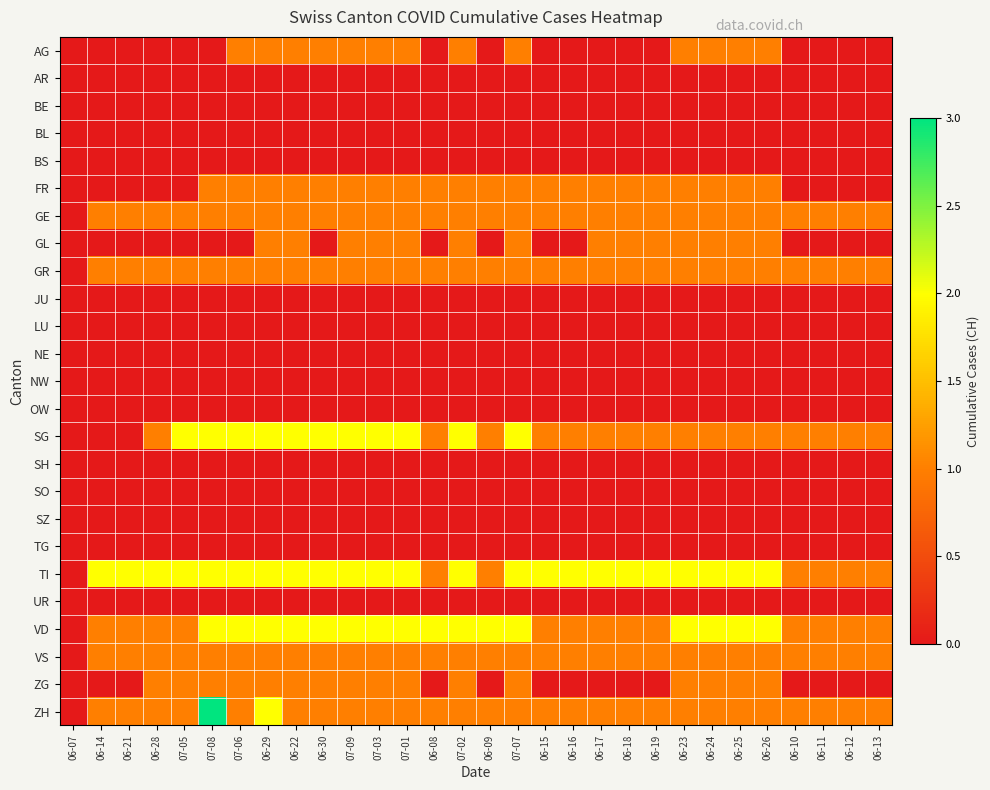

Reading right to left, transcribe all the data shown in this chart.

AG: 06-13=0	06-12=0	06-11=0	06-10=0	06-26=1	06-25=1	06-24=1	06-23=1	06-19=0	06-18=0	06-17=0	06-16=0	06-15=0	07-07=1	06-09=0	07-02=1	06-08=0	07-01=1	07-03=1	07-09=1	06-30=1	06-22=1	06-29=1	07-06=1	07-08=0	07-05=0	06-28=0	06-21=0	06-14=0	06-07=0
AR: 06-13=0	06-12=0	06-11=0	06-10=0	06-26=0	06-25=0	06-24=0	06-23=0	06-19=0	06-18=0	06-17=0	06-16=0	06-15=0	07-07=0	06-09=0	07-02=0	06-08=0	07-01=0	07-03=0	07-09=0	06-30=0	06-22=0	06-29=0	07-06=0	07-08=0	07-05=0	06-28=0	06-21=0	06-14=0	06-07=0
BE: 06-13=0	06-12=0	06-11=0	06-10=0	06-26=0	06-25=0	06-24=0	06-23=0	06-19=0	06-18=0	06-17=0	06-16=0	06-15=0	07-07=0	06-09=0	07-02=0	06-08=0	07-01=0	07-03=0	07-09=0	06-30=0	06-22=0	06-29=0	07-06=0	07-08=0	07-05=0	06-28=0	06-21=0	06-14=0	06-07=0
BL: 06-13=0	06-12=0	06-11=0	06-10=0	06-26=0	06-25=0	06-24=0	06-23=0	06-19=0	06-18=0	06-17=0	06-16=0	06-15=0	07-07=0	06-09=0	07-02=0	06-08=0	07-01=0	07-03=0	07-09=0	06-30=0	06-22=0	06-29=0	07-06=0	07-08=0	07-05=0	06-28=0	06-21=0	06-14=0	06-07=0
BS: 06-13=0	06-12=0	06-11=0	06-10=0	06-26=0	06-25=0	06-24=0	06-23=0	06-19=0	06-18=0	06-17=0	06-16=0	06-15=0	07-07=0	06-09=0	07-02=0	06-08=0	07-01=0	07-03=0	07-09=0	06-30=0	06-22=0	06-29=0	07-06=0	07-08=0	07-05=0	06-28=0	06-21=0	06-14=0	06-07=0
FR: 06-13=0	06-12=0	06-11=0	06-10=0	06-26=1	06-25=1	06-24=1	06-23=1	06-19=1	06-18=1	06-17=1	06-16=1	06-15=1	07-07=1	06-09=1	07-02=1	06-08=1	07-01=1	07-03=1	07-09=1	06-30=1	06-22=1	06-29=1	07-06=1	07-08=1	07-05=0	06-28=0	06-21=0	06-14=0	06-07=0
GE: 06-13=1	06-12=1	06-11=1	06-10=1	06-26=1	06-25=1	06-24=1	06-23=1	06-19=1	06-18=1	06-17=1	06-16=1	06-15=1	07-07=1	06-09=1	07-02=1	06-08=1	07-01=1	07-03=1	07-09=1	06-30=1	06-22=1	06-29=1	07-06=1	07-08=1	07-05=1	06-28=1	06-21=1	06-14=1	06-07=0
GL: 06-13=0	06-12=0	06-11=0	06-10=0	06-26=1	06-25=1	06-24=1	06-23=1	06-19=1	06-18=1	06-17=1	06-16=0	06-15=0	07-07=1	06-09=0	07-02=1	06-08=0	07-01=1	07-03=1	07-09=1	06-30=0	06-22=1	06-29=1	07-06=0	07-08=0	07-05=0	06-28=0	06-21=0	06-14=0	06-07=0
GR: 06-13=1	06-12=1	06-11=1	06-10=1	06-26=1	06-25=1	06-24=1	06-23=1	06-19=1	06-18=1	06-17=1	06-16=1	06-15=1	07-07=1	06-09=1	07-02=1	06-08=1	07-01=1	07-03=1	07-09=1	06-30=1	06-22=1	06-29=1	07-06=1	07-08=1	07-05=1	06-28=1	06-21=1	06-14=1	06-07=0
JU: 06-13=0	06-12=0	06-11=0	06-10=0	06-26=0	06-25=0	06-24=0	06-23=0	06-19=0	06-18=0	06-17=0	06-16=0	06-15=0	07-07=0	06-09=0	07-02=0	06-08=0	07-01=0	07-03=0	07-09=0	06-30=0	06-22=0	06-29=0	07-06=0	07-08=0	07-05=0	06-28=0	06-21=0	06-14=0	06-07=0
LU: 06-13=0	06-12=0	06-11=0	06-10=0	06-26=0	06-25=0	06-24=0	06-23=0	06-19=0	06-18=0	06-17=0	06-16=0	06-15=0	07-07=0	06-09=0	07-02=0	06-08=0	07-01=0	07-03=0	07-09=0	06-30=0	06-22=0	06-29=0	07-06=0	07-08=0	07-05=0	06-28=0	06-21=0	06-14=0	06-07=0
NE: 06-13=0	06-12=0	06-11=0	06-10=0	06-26=0	06-25=0	06-24=0	06-23=0	06-19=0	06-18=0	06-17=0	06-16=0	06-15=0	07-07=0	06-09=0	07-02=0	06-08=0	07-01=0	07-03=0	07-09=0	06-30=0	06-22=0	06-29=0	07-06=0	07-08=0	07-05=0	06-28=0	06-21=0	06-14=0	06-07=0
NW: 06-13=0	06-12=0	06-11=0	06-10=0	06-26=0	06-25=0	06-24=0	06-23=0	06-19=0	06-18=0	06-17=0	06-16=0	06-15=0	07-07=0	06-09=0	07-02=0	06-08=0	07-01=0	07-03=0	07-09=0	06-30=0	06-22=0	06-29=0	07-06=0	07-08=0	07-05=0	06-28=0	06-21=0	06-14=0	06-07=0
OW: 06-13=0	06-12=0	06-11=0	06-10=0	06-26=0	06-25=0	06-24=0	06-23=0	06-19=0	06-18=0	06-17=0	06-16=0	06-15=0	07-07=0	06-09=0	07-02=0	06-08=0	07-01=0	07-03=0	07-09=0	06-30=0	06-22=0	06-29=0	07-06=0	07-08=0	07-05=0	06-28=0	06-21=0	06-14=0	06-07=0
SG: 06-13=1	06-12=1	06-11=1	06-10=1	06-26=1	06-25=1	06-24=1	06-23=1	06-19=1	06-18=1	06-17=1	06-16=1	06-15=1	07-07=2	06-09=1	07-02=2	06-08=1	07-01=2	07-03=2	07-09=2	06-30=2	06-22=2	06-29=2	07-06=2	07-08=2	07-05=2	06-28=1	06-21=0	06-14=0	06-07=0
SH: 06-13=0	06-12=0	06-11=0	06-10=0	06-26=0	06-25=0	06-24=0	06-23=0	06-19=0	06-18=0	06-17=0	06-16=0	06-15=0	07-07=0	06-09=0	07-02=0	06-08=0	07-01=0	07-03=0	07-09=0	06-30=0	06-22=0	06-29=0	07-06=0	07-08=0	07-05=0	06-28=0	06-21=0	06-14=0	06-07=0
SO: 06-13=0	06-12=0	06-11=0	06-10=0	06-26=0	06-25=0	06-24=0	06-23=0	06-19=0	06-18=0	06-17=0	06-16=0	06-15=0	07-07=0	06-09=0	07-02=0	06-08=0	07-01=0	07-03=0	07-09=0	06-30=0	06-22=0	06-29=0	07-06=0	07-08=0	07-05=0	06-28=0	06-21=0	06-14=0	06-07=0
SZ: 06-13=0	06-12=0	06-11=0	06-10=0	06-26=0	06-25=0	06-24=0	06-23=0	06-19=0	06-18=0	06-17=0	06-16=0	06-15=0	07-07=0	06-09=0	07-02=0	06-08=0	07-01=0	07-03=0	07-09=0	06-30=0	06-22=0	06-29=0	07-06=0	07-08=0	07-05=0	06-28=0	06-21=0	06-14=0	06-07=0
TG: 06-13=0	06-12=0	06-11=0	06-10=0	06-26=0	06-25=0	06-24=0	06-23=0	06-19=0	06-18=0	06-17=0	06-16=0	06-15=0	07-07=0	06-09=0	07-02=0	06-08=0	07-01=0	07-03=0	07-09=0	06-30=0	06-22=0	06-29=0	07-06=0	07-08=0	07-05=0	06-28=0	06-21=0	06-14=0	06-07=0
TI: 06-13=1	06-12=1	06-11=1	06-10=1	06-26=2	06-25=2	06-24=2	06-23=2	06-19=2	06-18=2	06-17=2	06-16=2	06-15=2	07-07=2	06-09=1	07-02=2	06-08=1	07-01=2	07-03=2	07-09=2	06-30=2	06-22=2	06-29=2	07-06=2	07-08=2	07-05=2	06-28=2	06-21=2	06-14=2	06-07=0
UR: 06-13=0	06-12=0	06-11=0	06-10=0	06-26=0	06-25=0	06-24=0	06-23=0	06-19=0	06-18=0	06-17=0	06-16=0	06-15=0	07-07=0	06-09=0	07-02=0	06-08=0	07-01=0	07-03=0	07-09=0	06-30=0	06-22=0	06-29=0	07-06=0	07-08=0	07-05=0	06-28=0	06-21=0	06-14=0	06-07=0
VD: 06-13=1	06-12=1	06-11=1	06-10=1	06-26=2	06-25=2	06-24=2	06-23=2	06-19=1	06-18=1	06-17=1	06-16=1	06-15=1	07-07=2	06-09=2	07-02=2	06-08=2	07-01=2	07-03=2	07-09=2	06-30=2	06-22=2	06-29=2	07-06=2	07-08=2	07-05=1	06-28=1	06-21=1	06-14=1	06-07=0
VS: 06-13=1	06-12=1	06-11=1	06-10=1	06-26=1	06-25=1	06-24=1	06-23=1	06-19=1	06-18=1	06-17=1	06-16=1	06-15=1	07-07=1	06-09=1	07-02=1	06-08=1	07-01=1	07-03=1	07-09=1	06-30=1	06-22=1	06-29=1	07-06=1	07-08=1	07-05=1	06-28=1	06-21=1	06-14=1	06-07=0
ZG: 06-13=0	06-12=0	06-11=0	06-10=0	06-26=1	06-25=1	06-24=1	06-23=1	06-19=0	06-18=0	06-17=0	06-16=0	06-15=0	07-07=1	06-09=0	07-02=1	06-08=0	07-01=1	07-03=1	07-09=1	06-30=1	06-22=1	06-29=1	07-06=1	07-08=1	07-05=1	06-28=1	06-21=0	06-14=0	06-07=0
ZH: 06-13=1	06-12=1	06-11=1	06-10=1	06-26=1	06-25=1	06-24=1	06-23=1	06-19=1	06-18=1	06-17=1	06-16=1	06-15=1	07-07=1	06-09=1	07-02=1	06-08=1	07-01=1	07-03=1	07-09=1	06-30=1	06-22=1	06-29=2	07-06=1	07-08=3	07-05=1	06-28=1	06-21=1	06-14=1	06-07=0